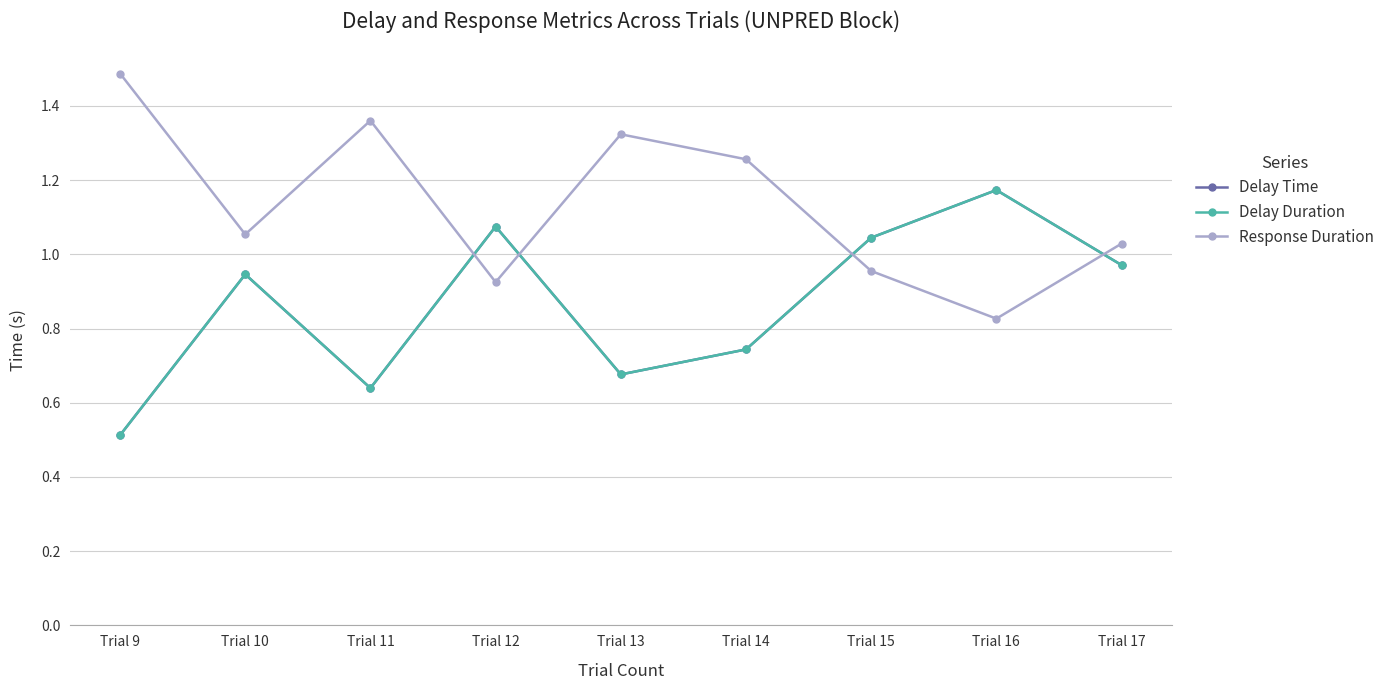

Does the chart display data point markers on the line(s)?

Yes